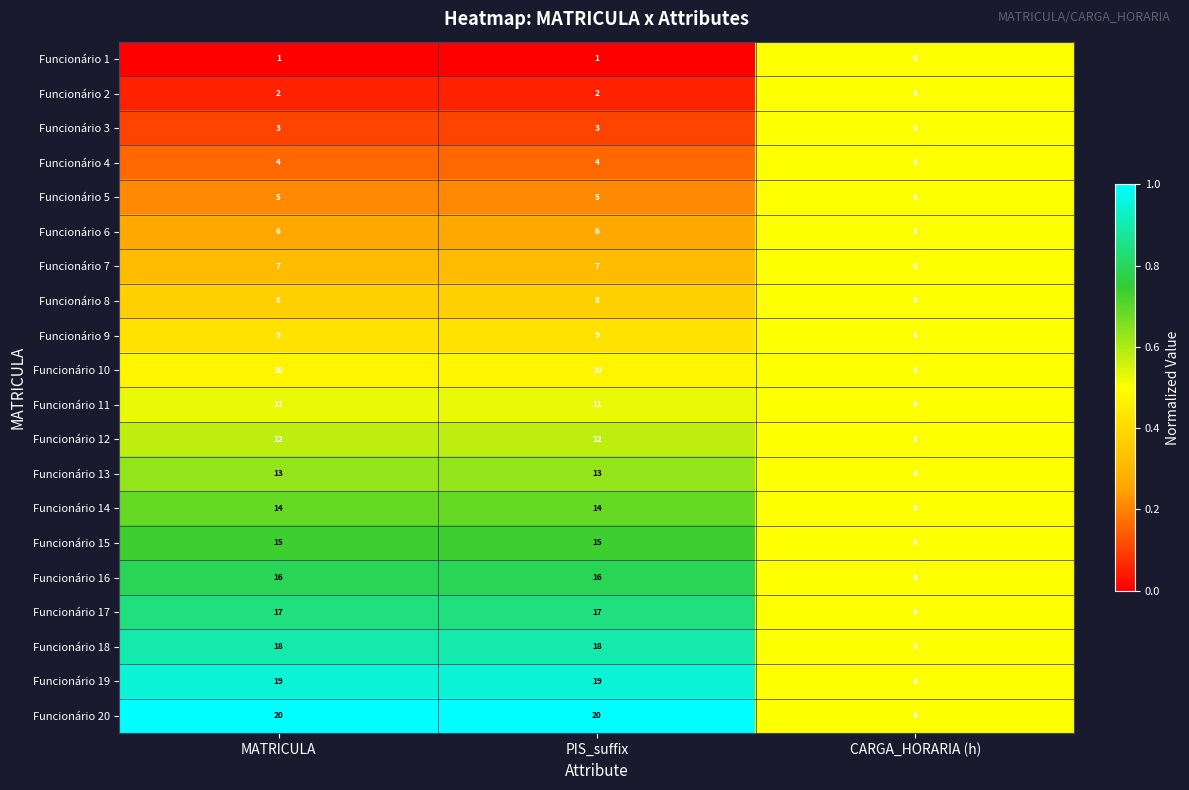

What is the sum of the Funcionário 9 values at MATRICULA and PIS_suffix?

18